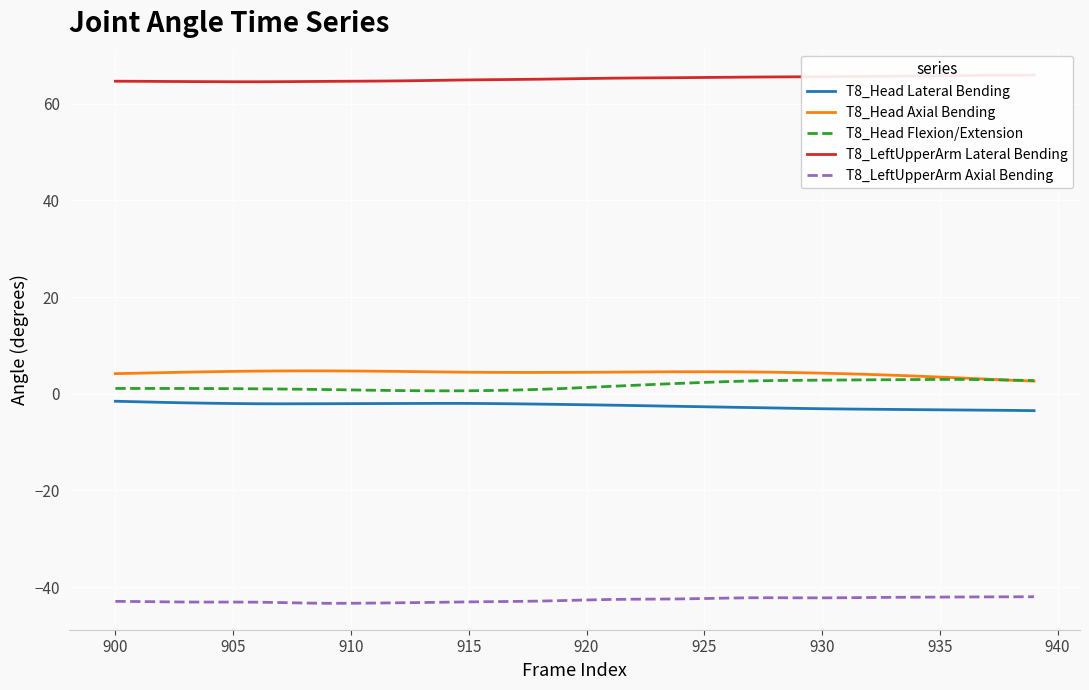

What is the smallest value displayed?

-43.3